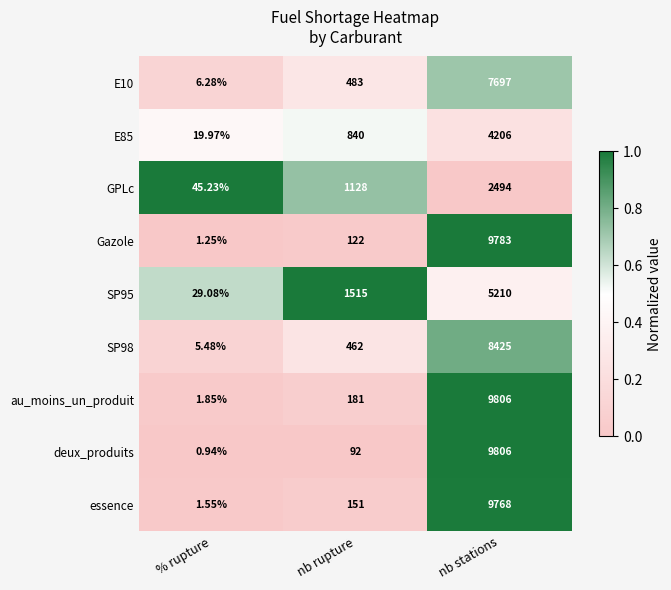

Which series has the largest total across all categories?

au_moins_un_produit